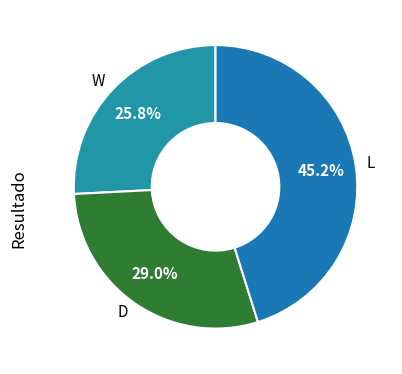

Does any single category account for the majority?

No